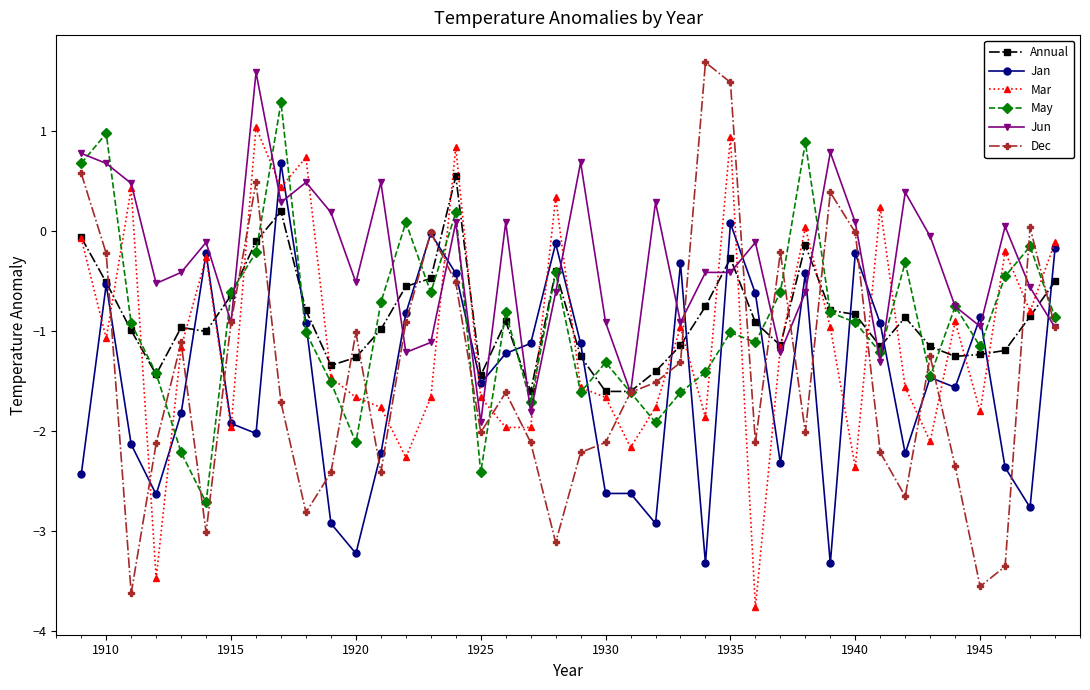

What is the minimum value shown in the chart?

-3.8